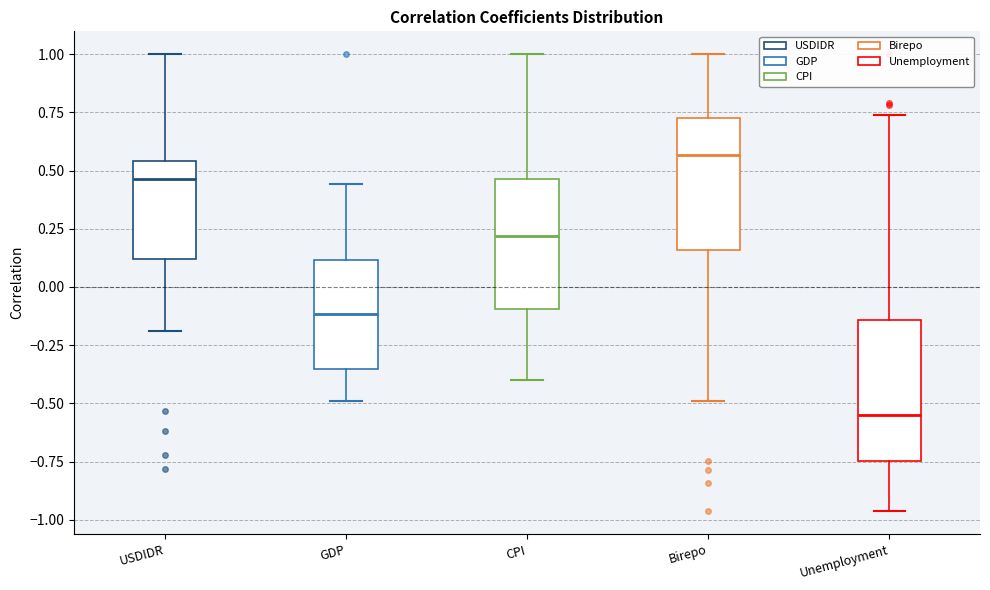

Reading left to right, transcribe this box plot: for each box, give where its median line is, the range the box spans, and where its two whiskers end, as read against the y-axis. The values are not printed on the chart, so give them approximately, as read against the axis.

USDIDR: median 0.45, box 0.10 to 0.55, whiskers -0.20 to 1.00
GDP: median -0.10, box -0.35 to 0.10, whiskers -0.50 to 0.45
CPI: median 0.20, box -0.10 to 0.45, whiskers -0.40 to 1.00
Birepo: median 0.55, box 0.15 to 0.75, whiskers -0.50 to 1.00
Unemployment: median -0.55, box -0.75 to -0.15, whiskers -0.95 to 0.75